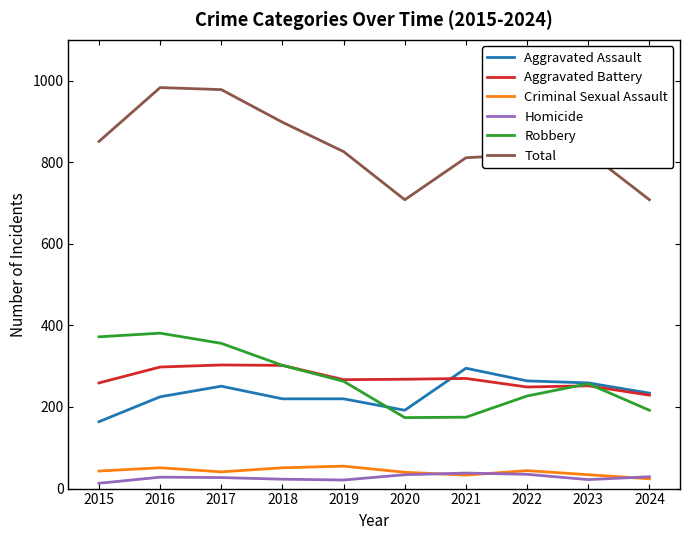

Where does the Aggravated Battery series first go above 268?

2016